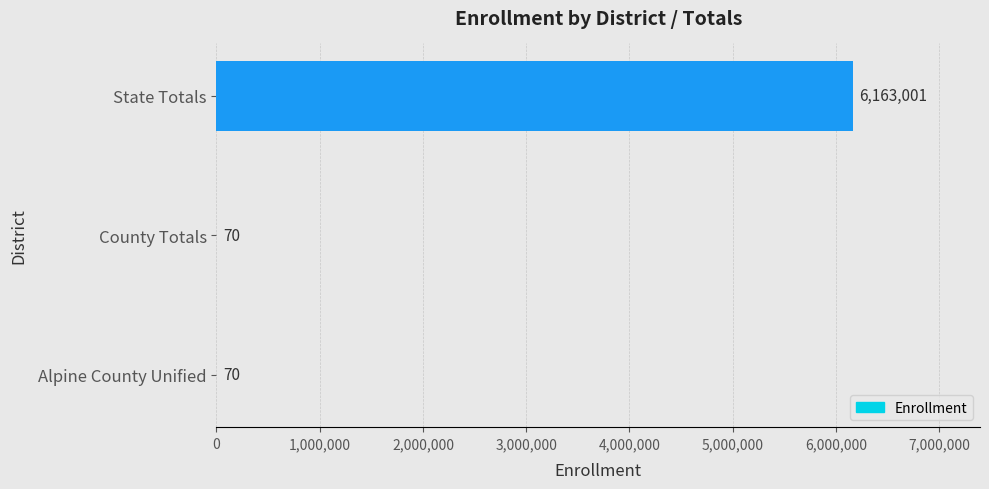

Which label corresponds to the largest value in the chart?

State Totals